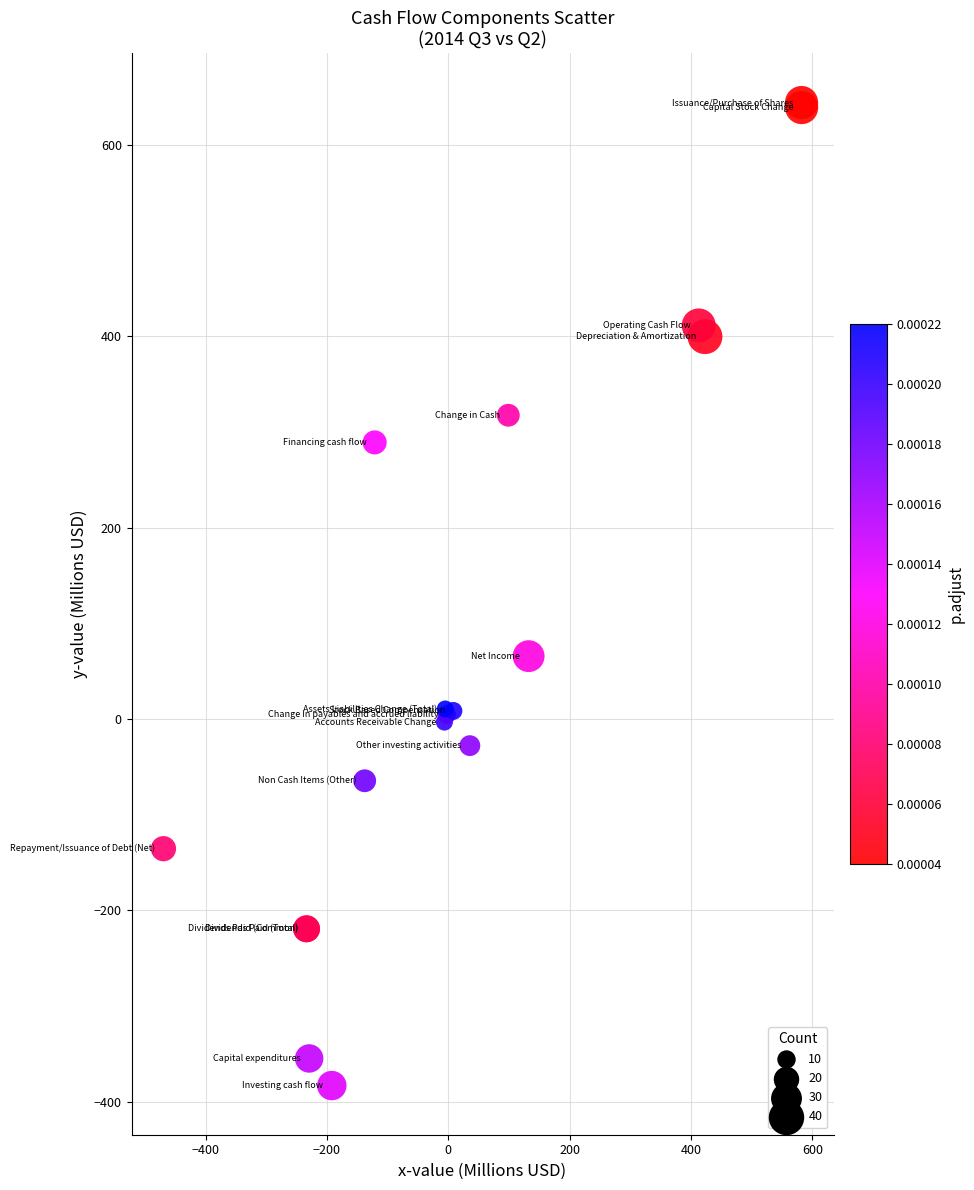

What Y value in the scatter plot is closest to 130?

65.8